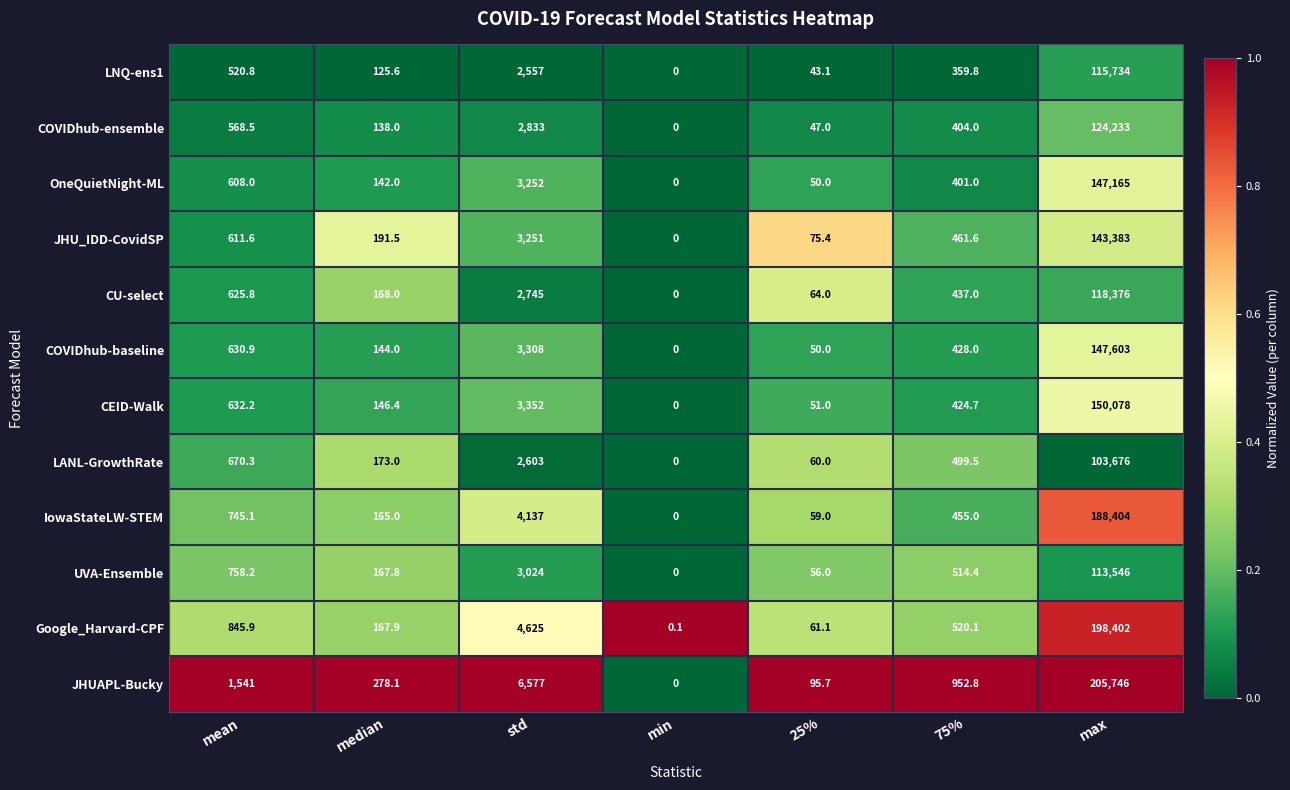

Which series changed the most between std and max?

JHUAPL-Bucky